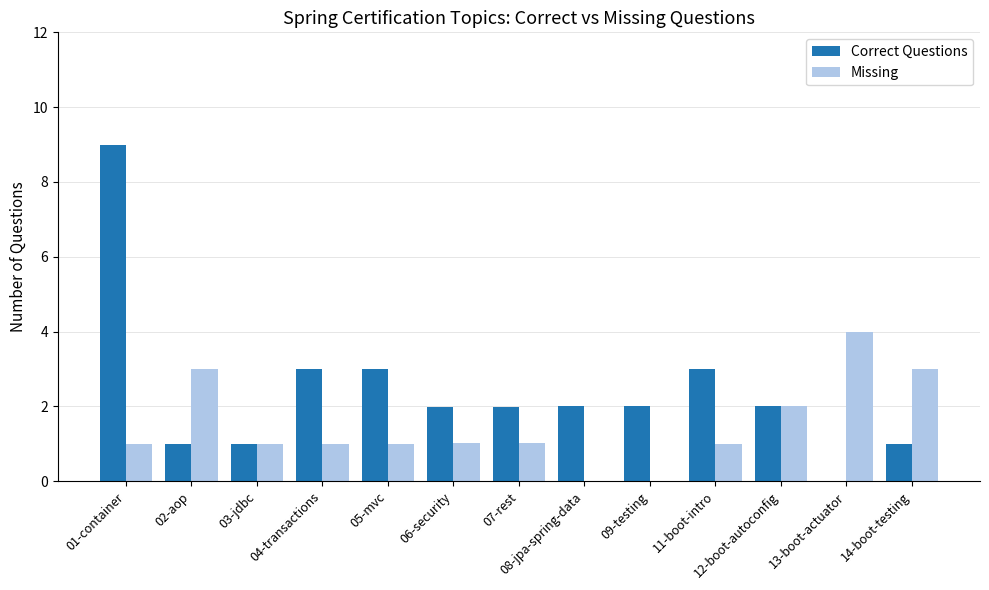

What is the difference between the Missing values at 12-boot-autoconfig and 08-jpa-spring-data?

2.0